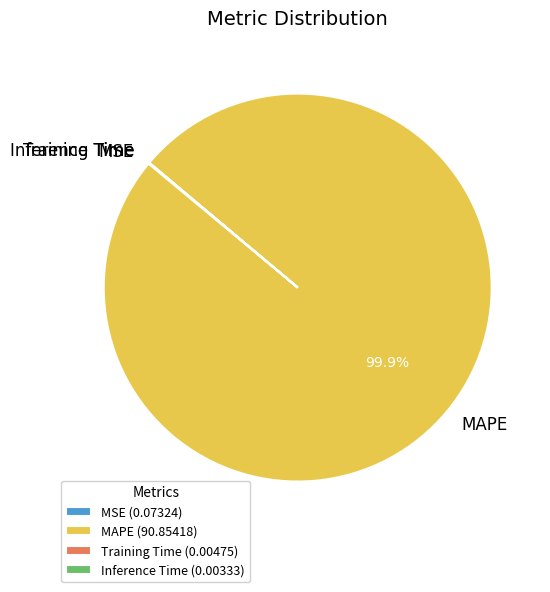

Is there a majority slice in this chart?

Yes